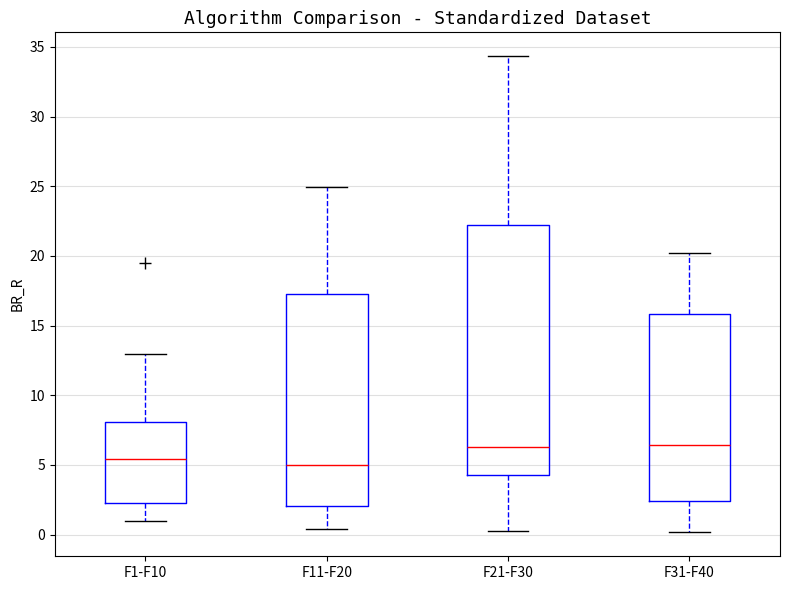

Reading left to right, read every box against the y-axis: the position of its median line, the range the box covers, and the ends of its whiskers. The values are not printed on the chart, so give them approximately, as read against the axis.

F1-F10: median 5.5, box 2.5 to 8.0, whiskers 1.0 to 13.0
F11-F20: median 5.0, box 2.0 to 17.0, whiskers 0.5 to 25.0
F21-F30: median 6.0, box 4.5 to 22.0, whiskers 0.5 to 34.5
F31-F40: median 6.5, box 2.5 to 16.0, whiskers 0.0 to 20.0